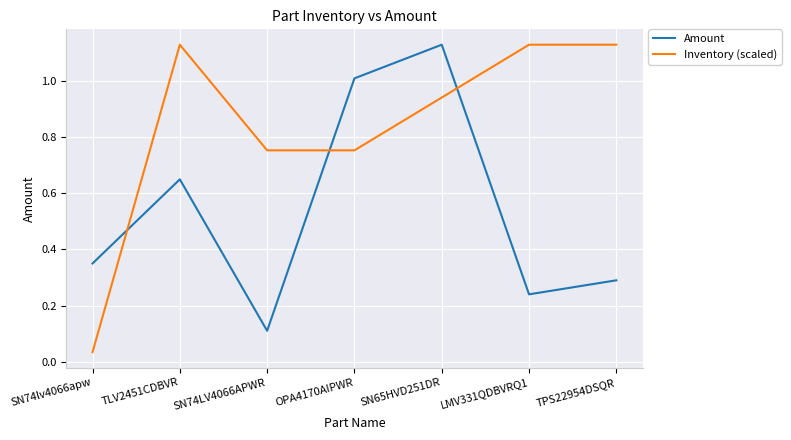

What is the sum of the Amount values at TPS22954DSQR and SN74LV4066APWR?

0.4